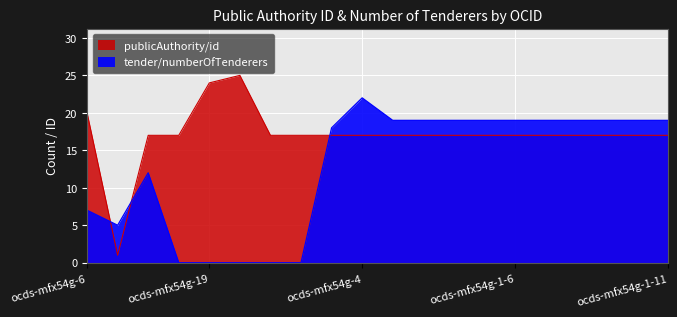

What are all the series names shown in the legend?

publicAuthority/id, tender/numberOfTenderers